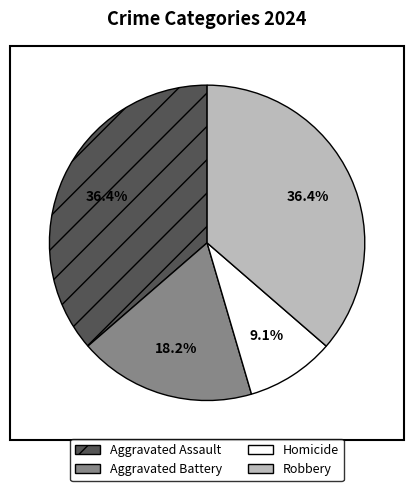

Count the number of slices in the pie.

4